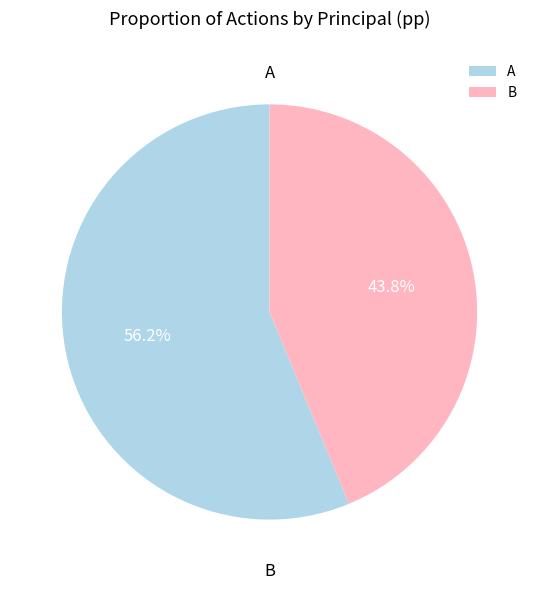

Which category has the smallest portion of the pie?

B